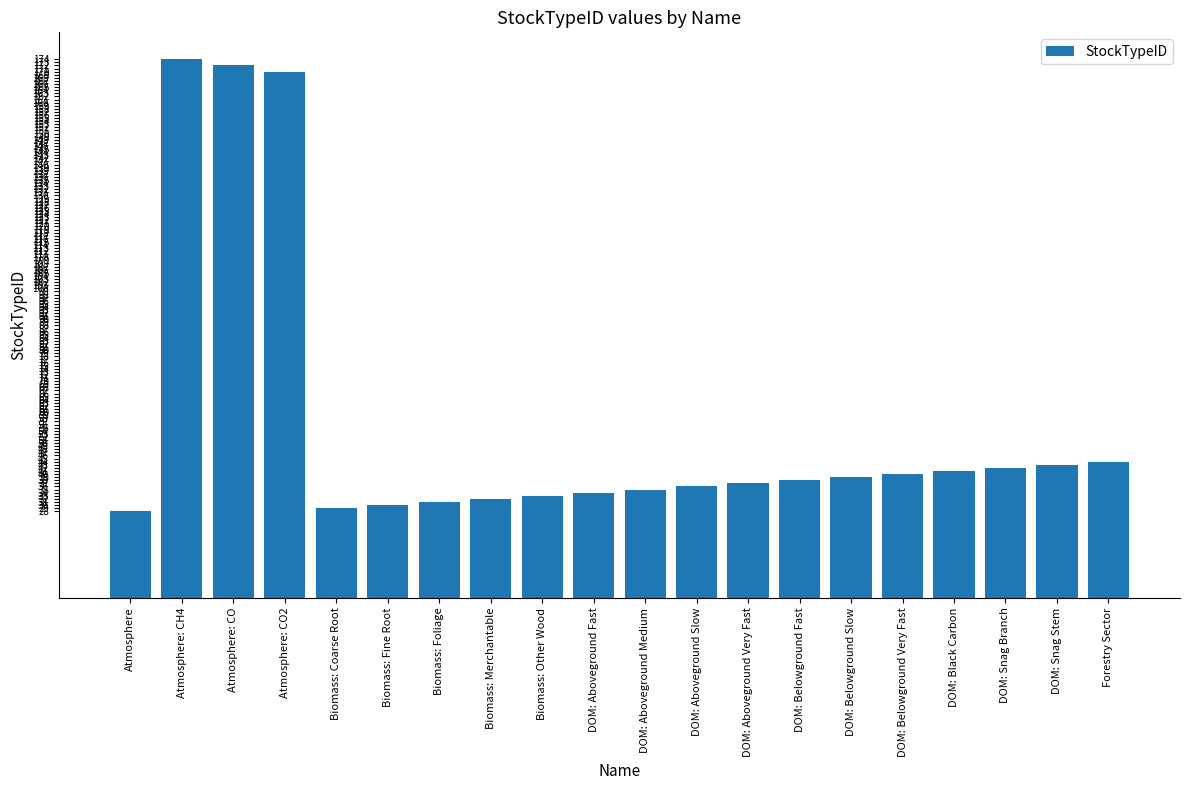

Approximately how many times larger is the value at Atmosphere: CO2 compared to DOM: Black Carbon?

4.1